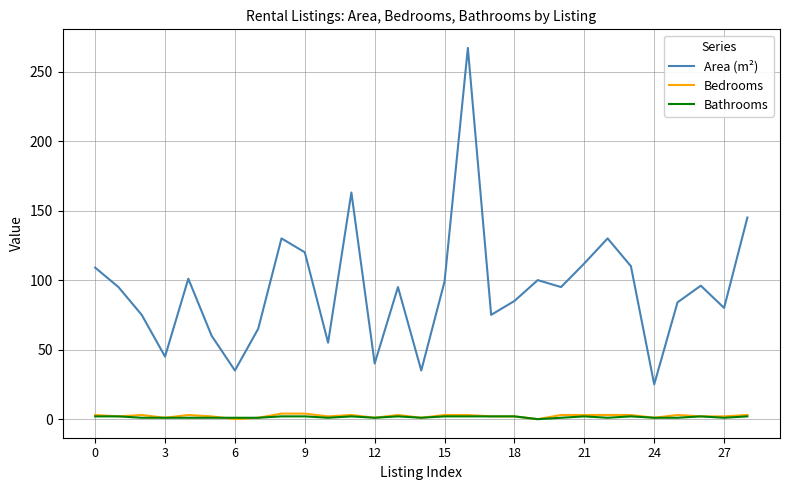

Which series has the widest spread of values?

Area (m²)